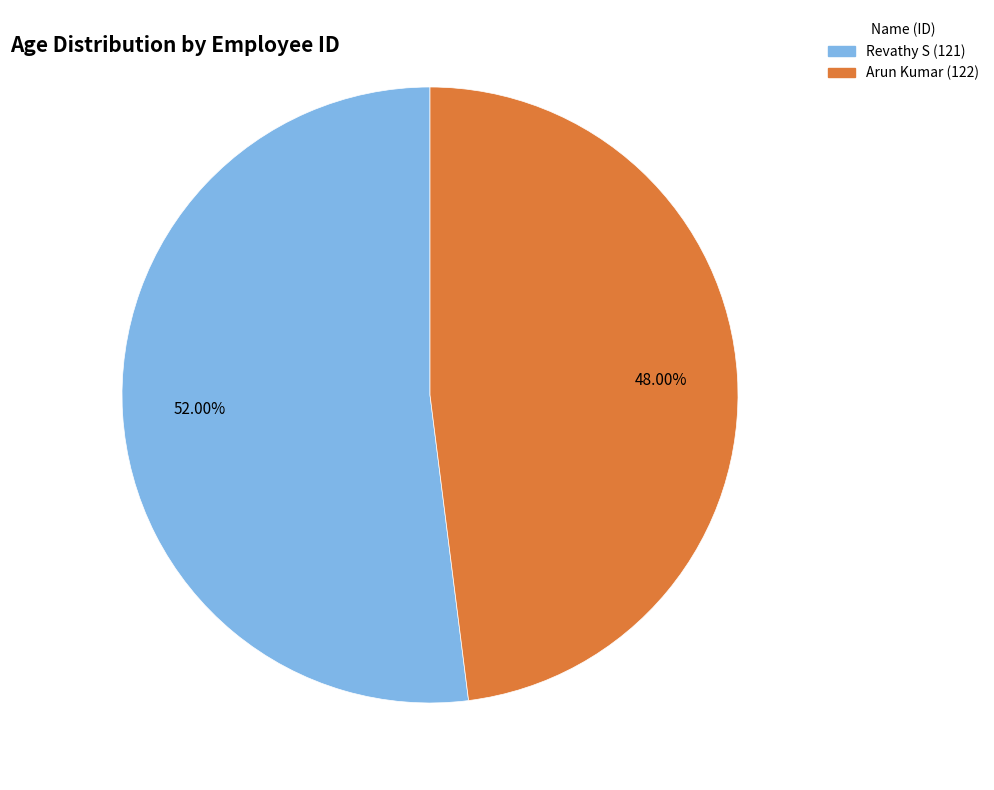

What is the largest slice in the pie chart?

Revathy S (121)